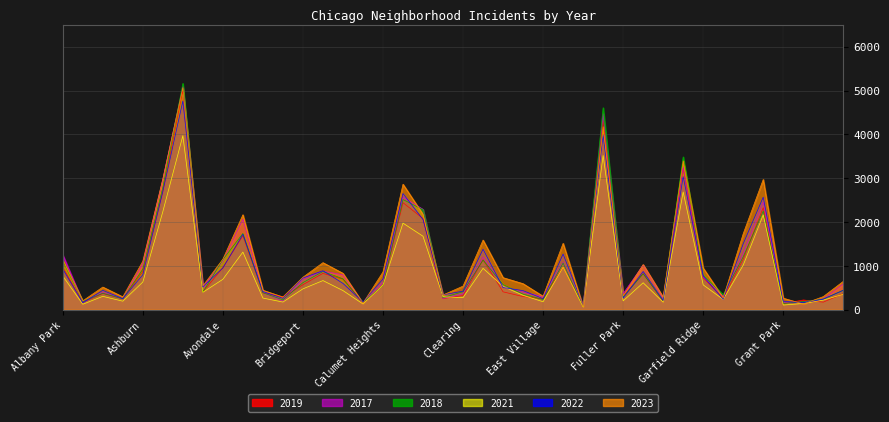

What is the label of the 23rd point from the left?

Dunning